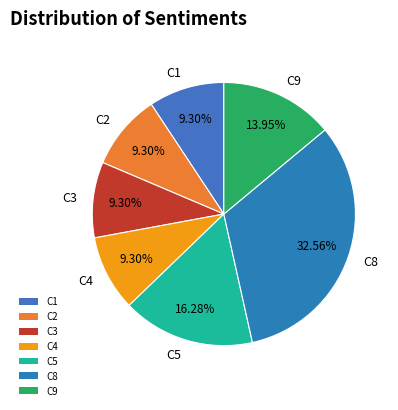

Is the sum of C8 and C3 greater than half?

No